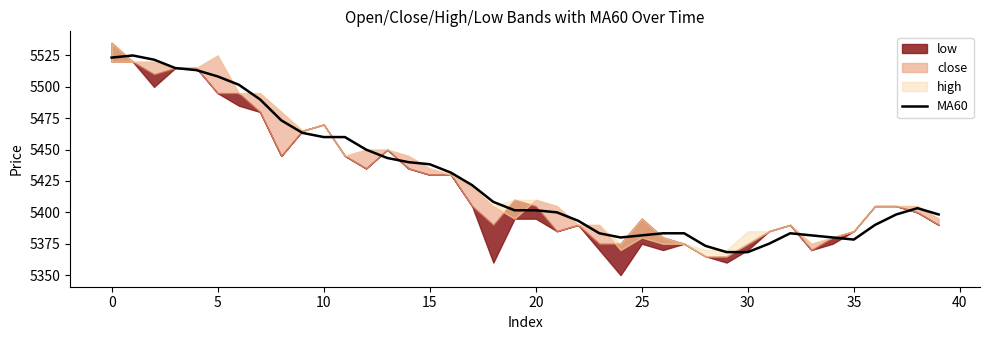

The MA60 series shows 1216.5 at 15. True or false?

False